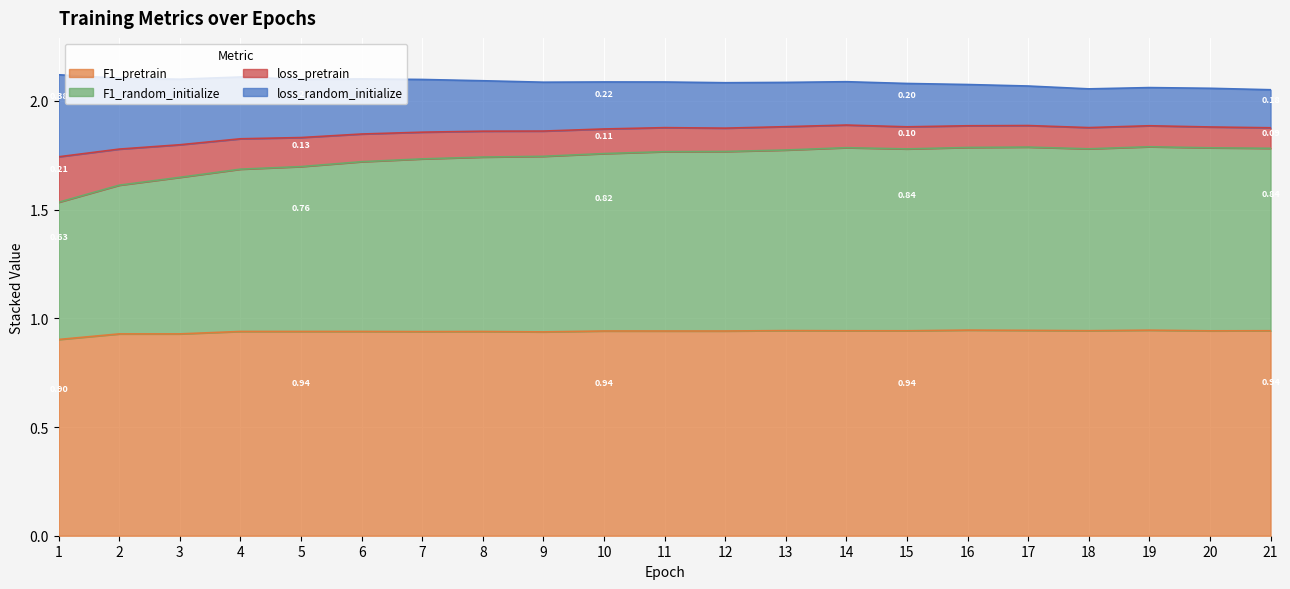

True or false: F1_random_initialize has a value of 1.0 at 14.

False